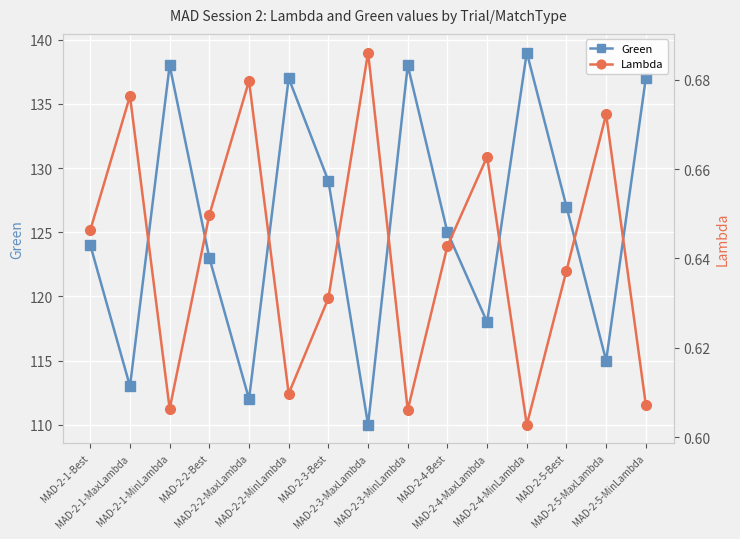

Between MAD-2-4-MaxLambda and MAD-2-4-MinLambda, which series saw the biggest shift?

Green